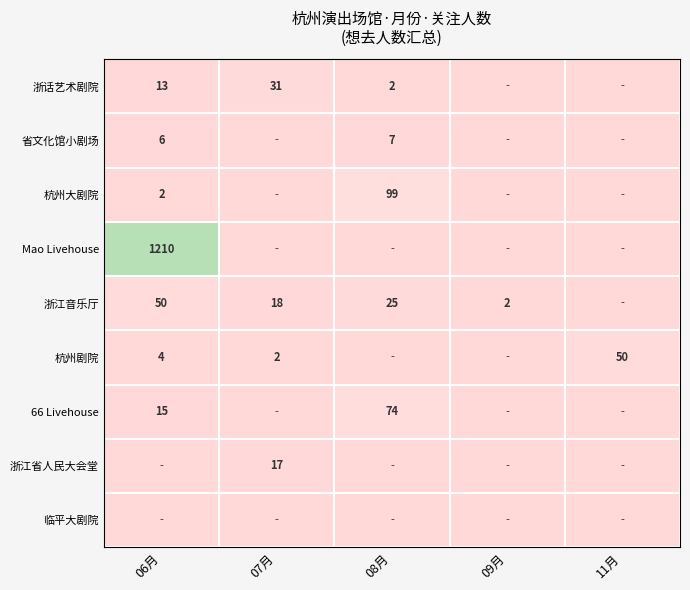

Is the value of Mao Livehouse at 06月 greater than the value of 杭州剧院 at 11月?

Yes